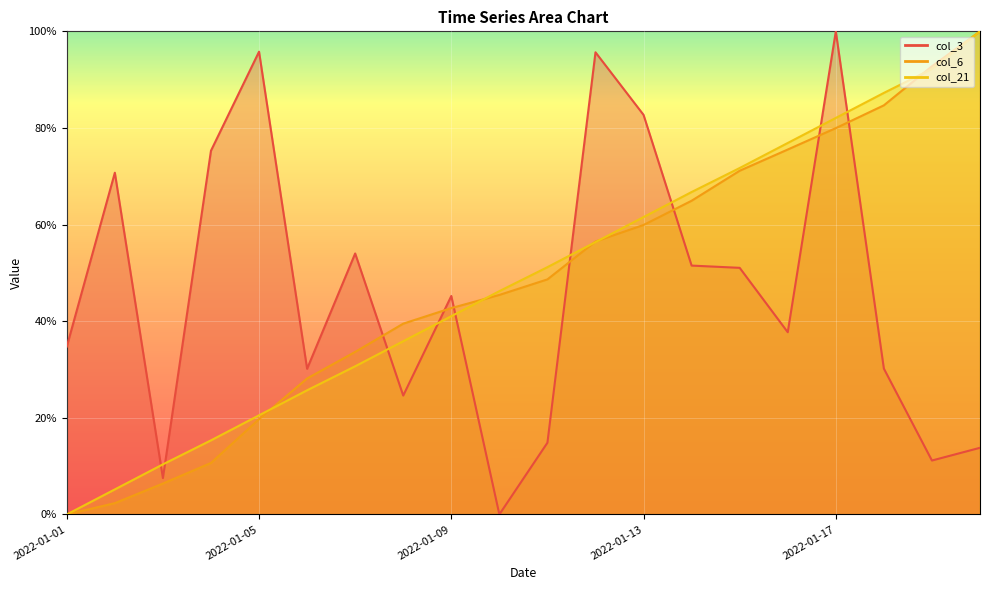

Which has a higher value, 2022-01-12 or 2022-01-05?

2022-01-05